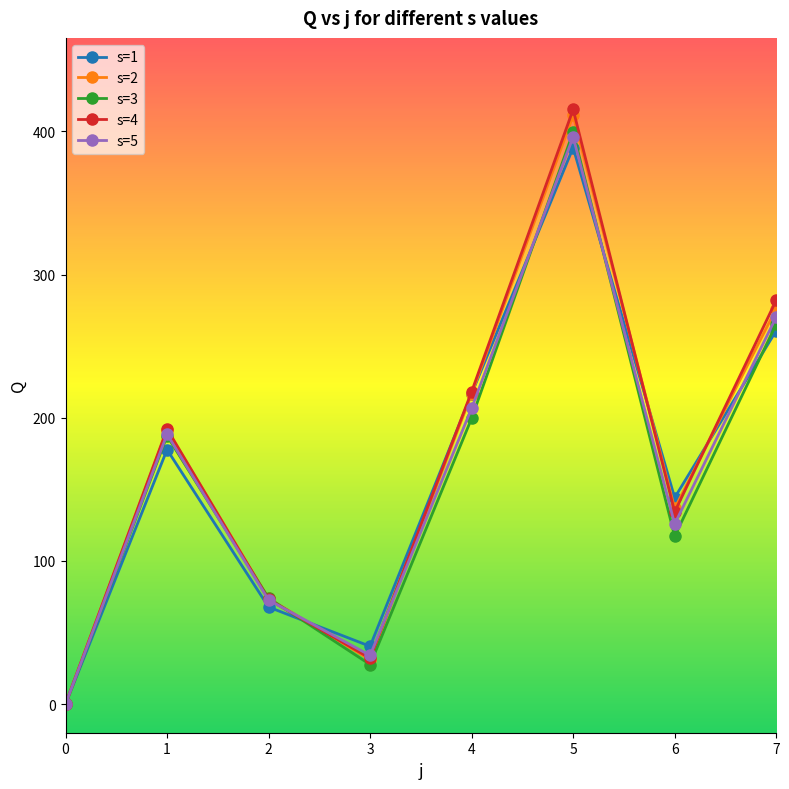

What are all the series names shown in the legend?

s=1, s=2, s=3, s=4, s=5